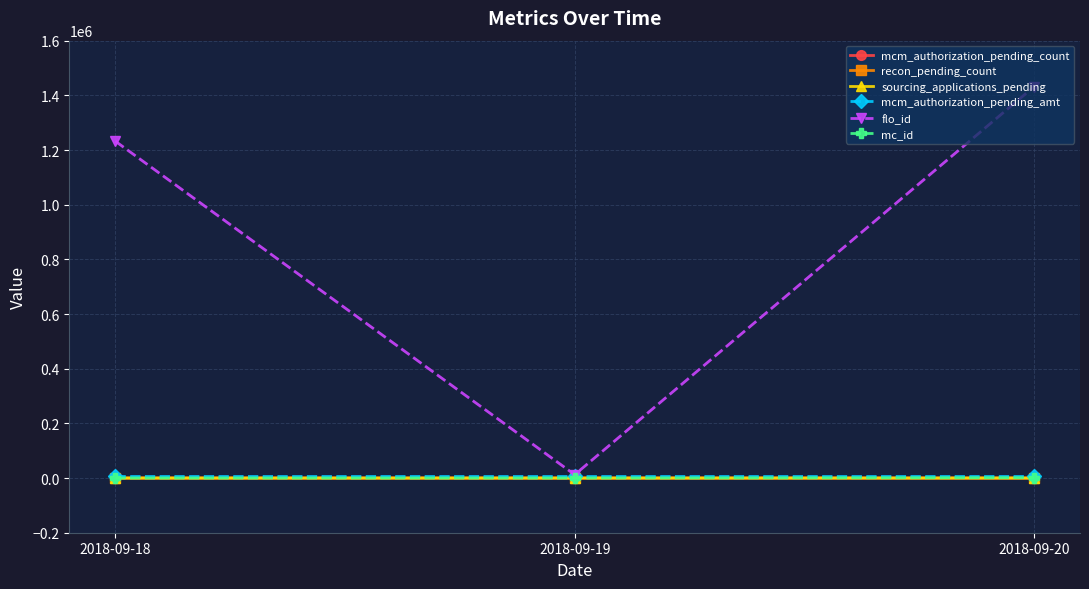

What is the value of the sourcing_applications_pending point at the 2nd from the left?

13